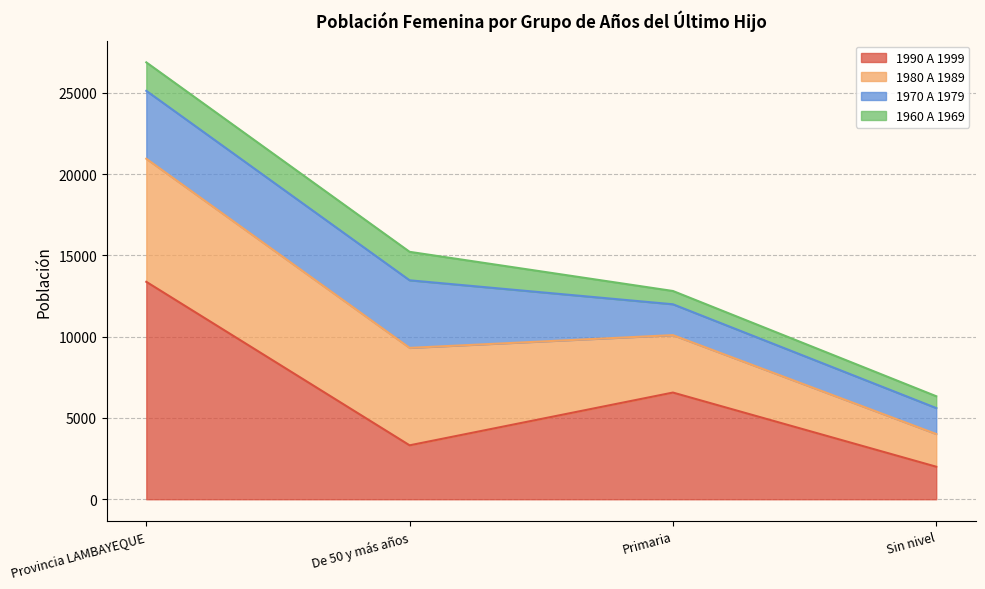

Is it true that 1990 A 1999 equals 6562 at Primaria?

True